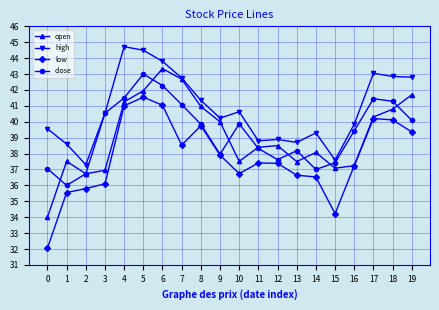

The open series shows 42.7 at 7. True or false?

True